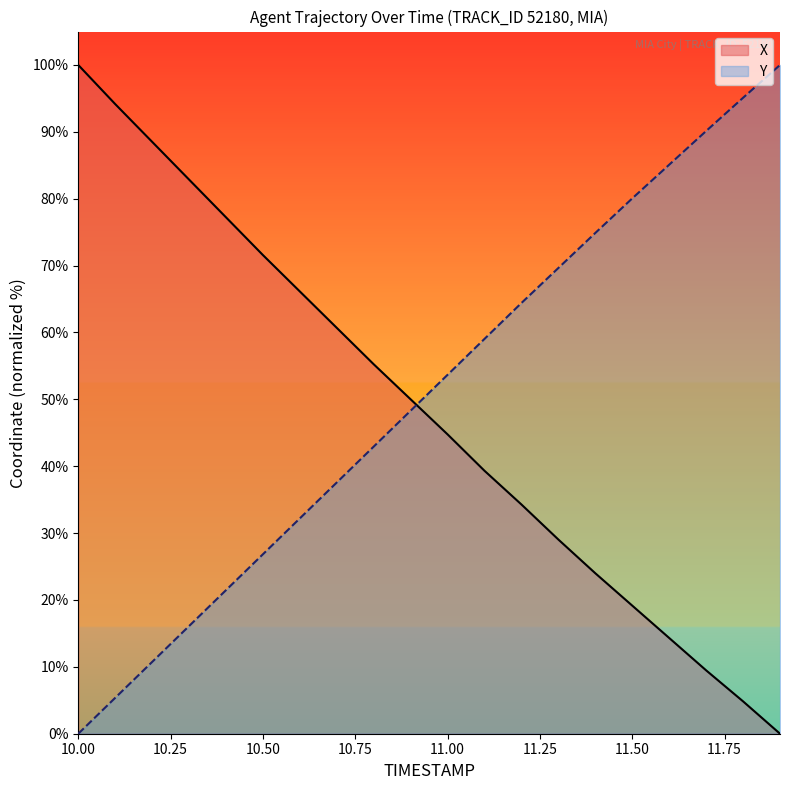

Reading right to left, extract all data points from this chart.

X: 11.9=0.0	11.8=4.8	11.7=9.5	11.6=14.3	11.5=19.2	11.4=24.0	11.3=29.0	11.2=34.3	11.1=39.3	11.0=44.8	10.9=50.0	10.8=55.2	10.7=60.7	10.6=66.1	10.5=71.6	10.4=77.2	10.3=82.9	10.2=88.5	10.1=94.2	10.0=100.0
Y: 11.9=100.0	11.8=95.1	11.7=90.1	11.6=85.1	11.5=80.1	11.4=74.9	11.3=69.6	11.2=64.4	11.1=59.0	11.0=53.7	10.9=48.3	10.8=42.9	10.7=37.6	10.6=32.2	10.5=26.8	10.4=21.5	10.3=16.1	10.2=10.7	10.1=5.4	10.0=0.0